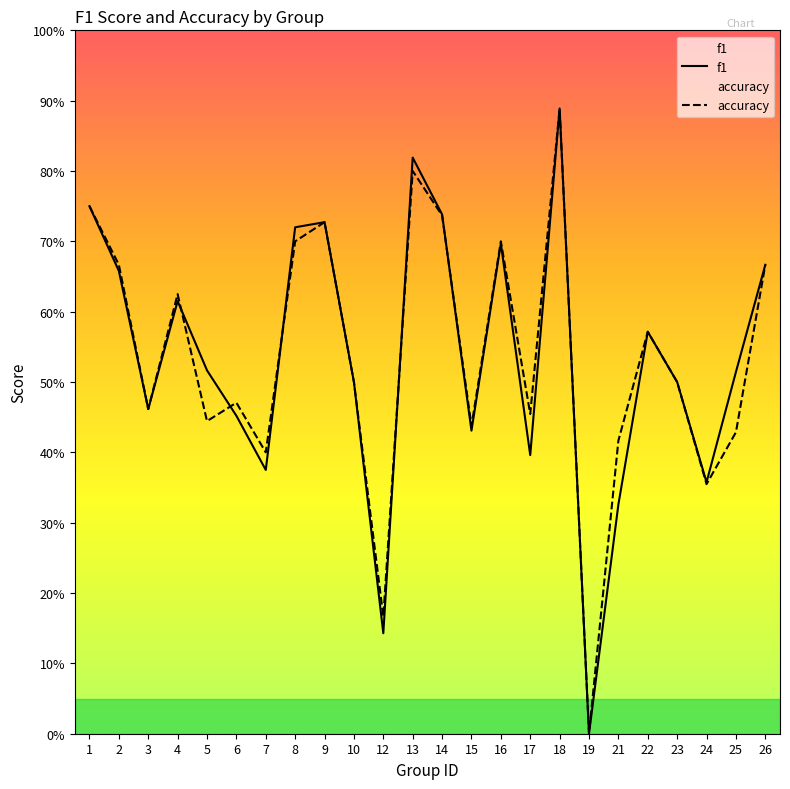

Reading right to left, list all the values displayed in this chart.

f1: 0.7	0.5	0.4	0.5	0.6	0.3	0.0	0.9	0.4	0.7	0.4	0.7	0.8	0.1	0.5	0.7	0.7	0.4	0.5	0.5	0.6	0.5	0.7	0.8
accuracy: 0.7	0.4	0.4	0.5	0.6	0.4	0.0	0.9	0.5	0.7	0.4	0.7	0.8	0.2	0.5	0.7	0.7	0.4	0.5	0.4	0.6	0.5	0.7	0.8